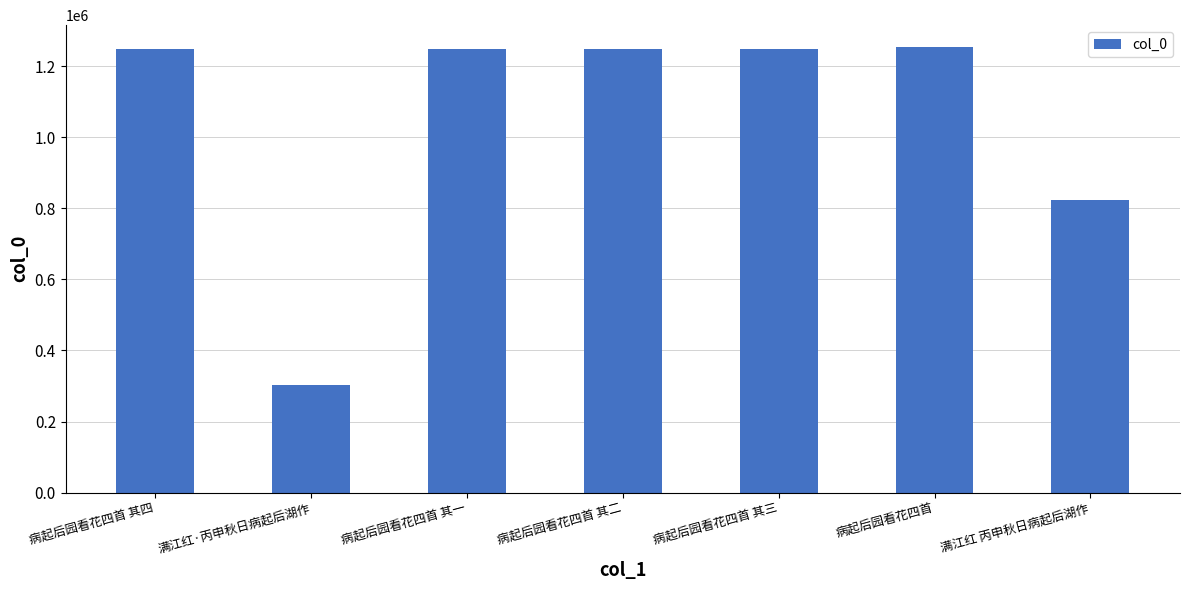

The chart shows a value of 1648742 at 病起后园看花四首 其四. True or false?

False